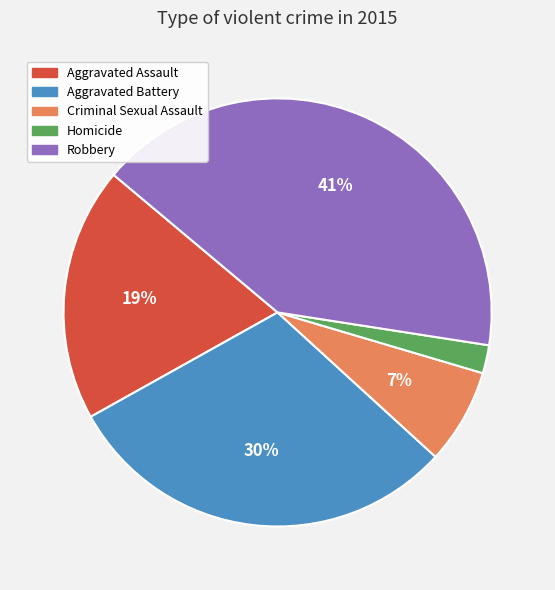

To the nearest percent, what is the average slice percentage?

20%